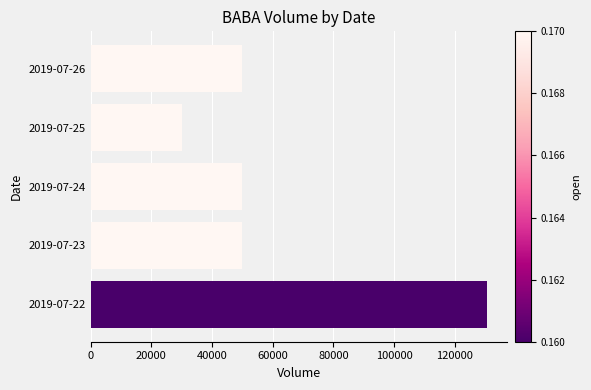

What is the sum of all values?

310500